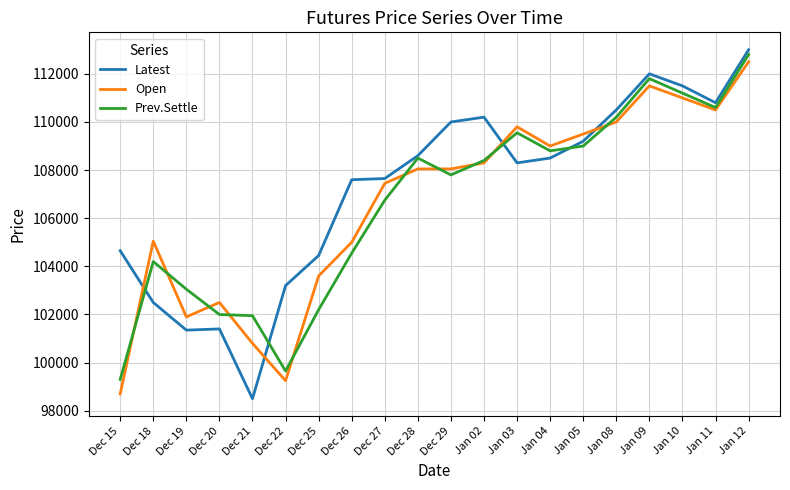

At how many categories does at least one series exceed 111388?

3